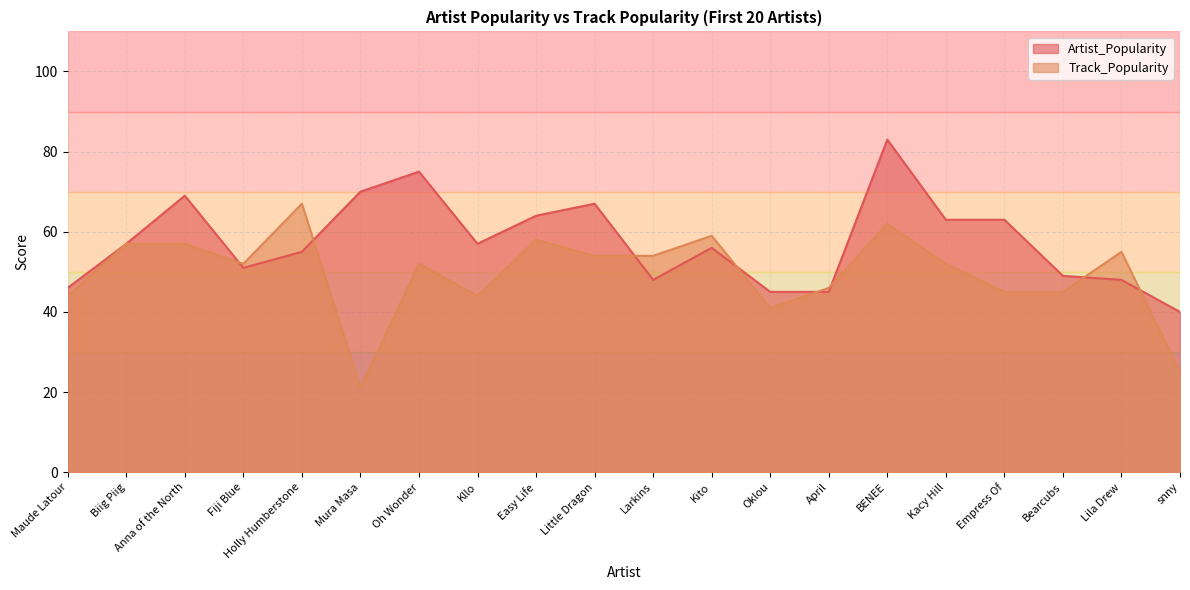

Reading left to right, what are all the values shown in this chart?

Artist_Popularity: 46	57	69	51	55	70	75	57	64	67	48	56	45	45	83	63	63	49	48	40
Track_Popularity: 44	57	57	52	67	21	52	44	58	54	54	59	41	46	62	52	45	45	55	25